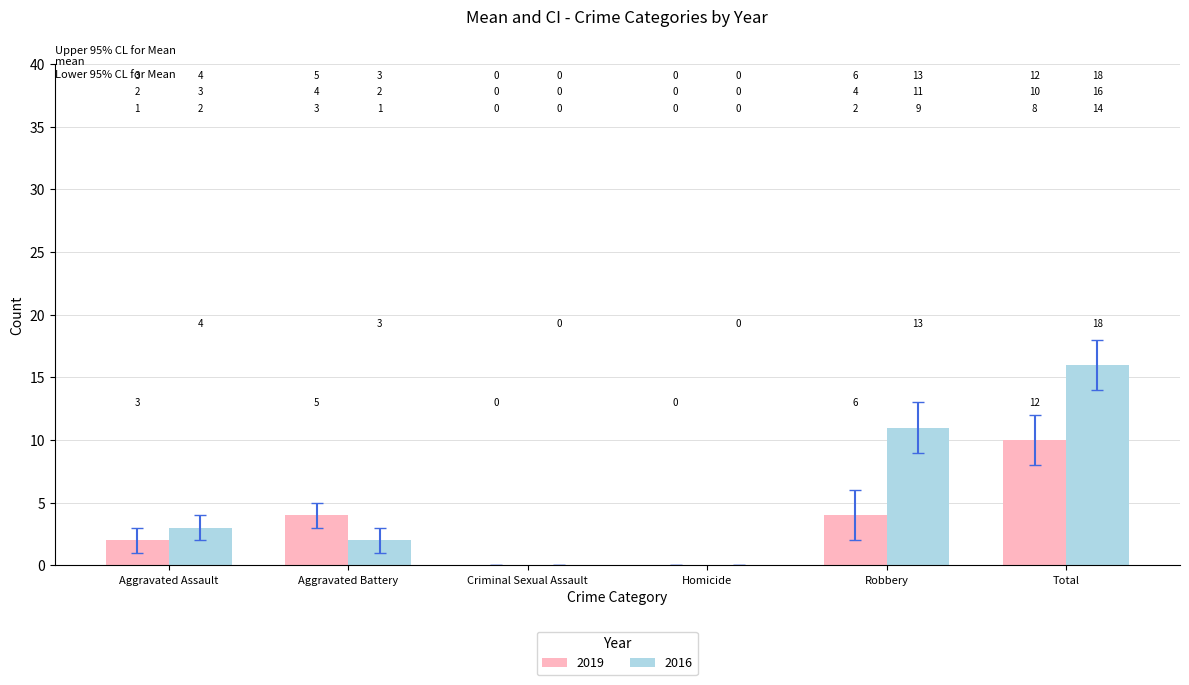

Is it true that 2016 equals -7 at Criminal Sexual Assault?

False